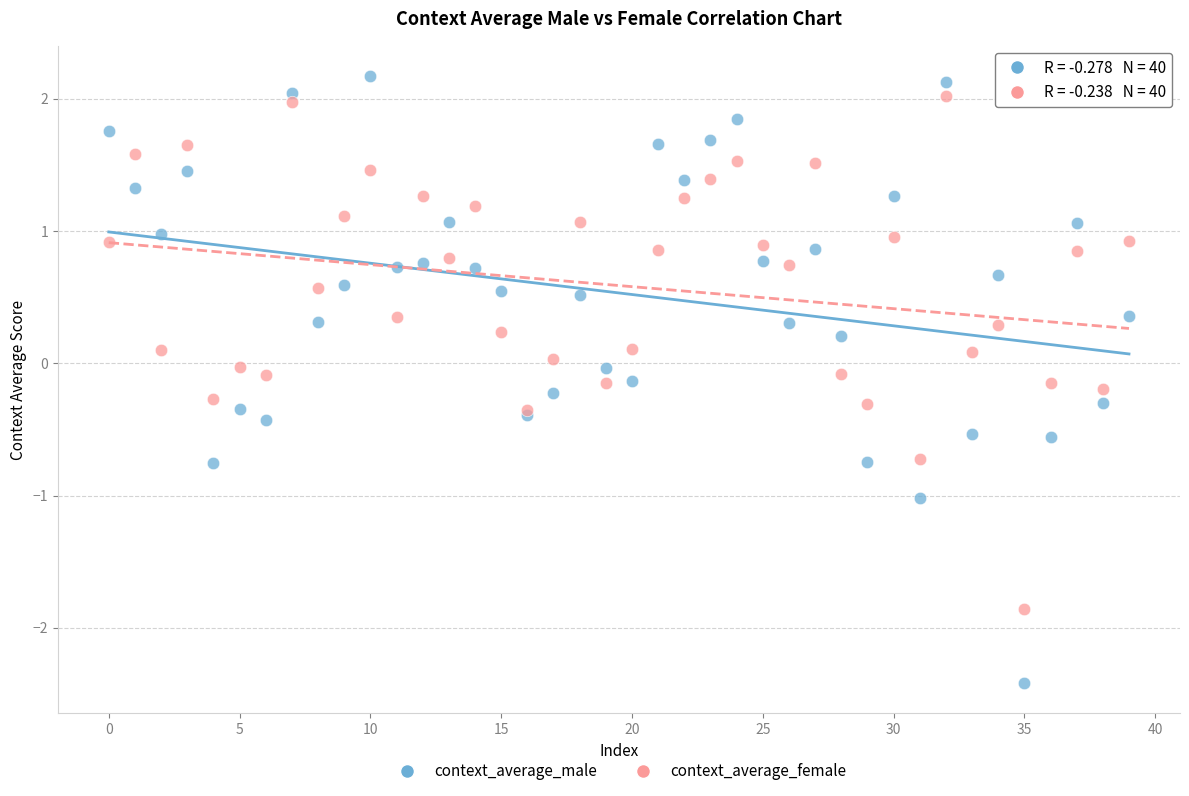

Which series reaches the minimum Y coordinate?

context_average_male